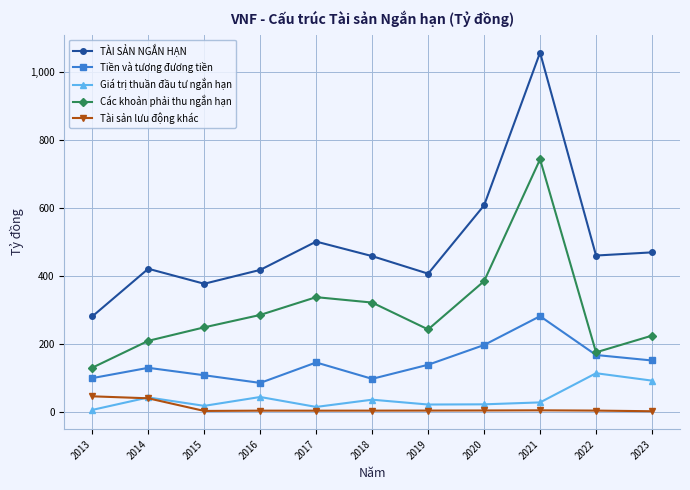

True or false: TÀI SẢN NGẮN HẠN has a value of 406.7 at 2019.

True